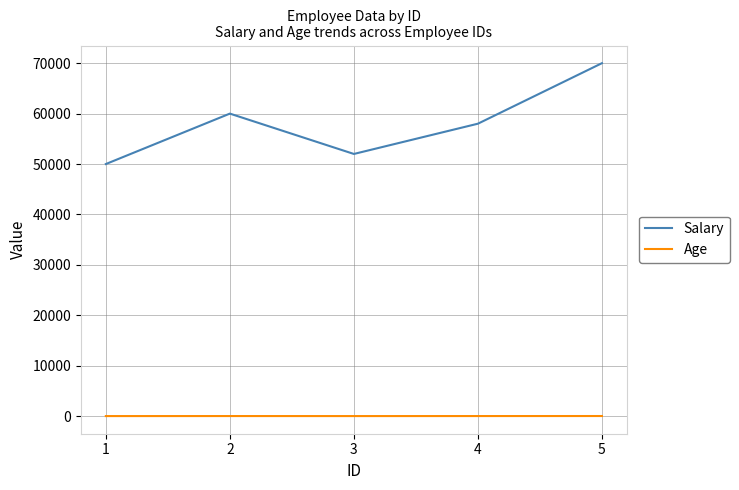

What is the maximum value shown in the chart?

70000